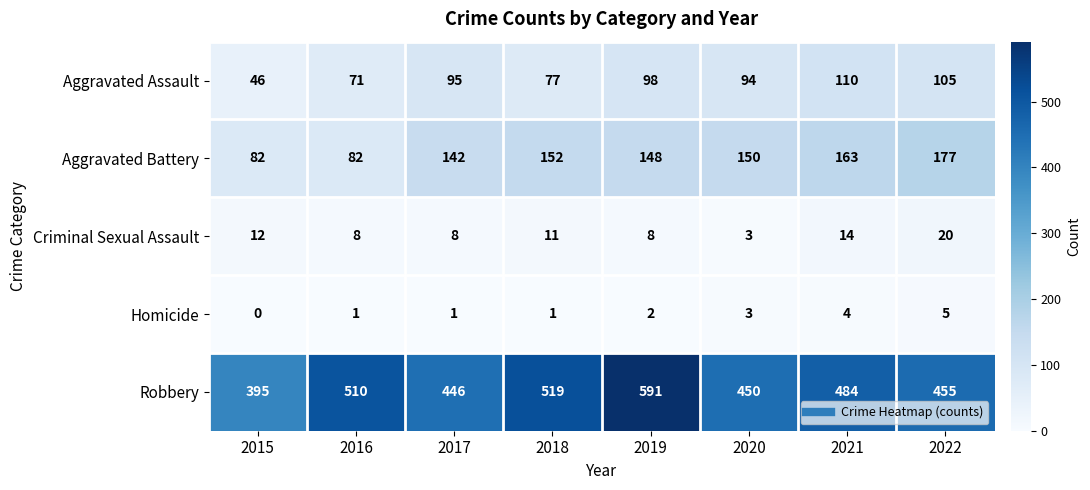

Where is Homicide nearest to the value 2?

2019